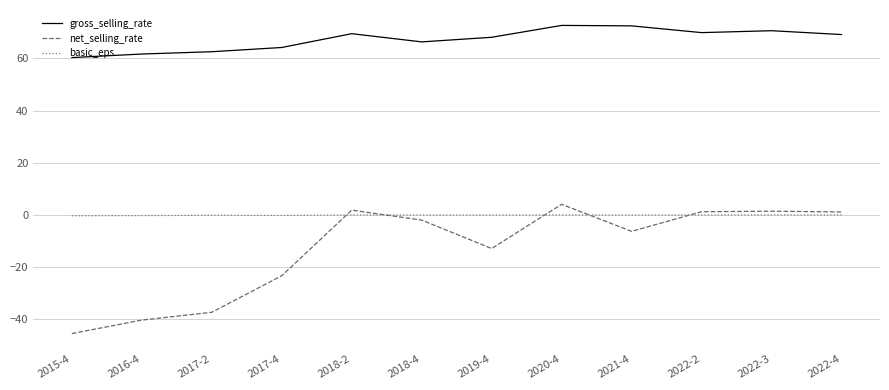

Which series has the widest spread of values?

net_selling_rate